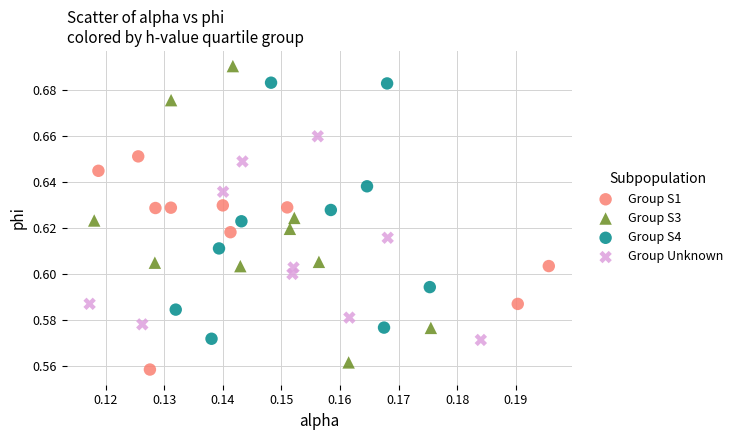

Which series has the largest Y range (max minus min)?

Group S3